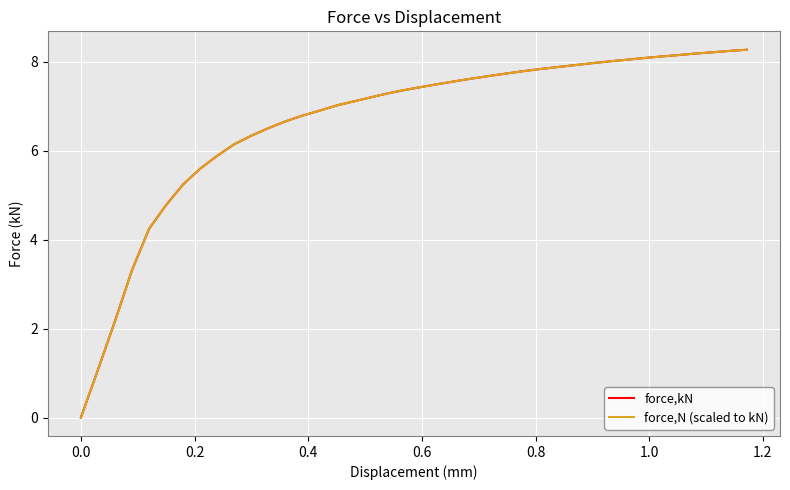

List the series in order of their peak value, lowest first.

force,kN, force,N (scaled to kN)